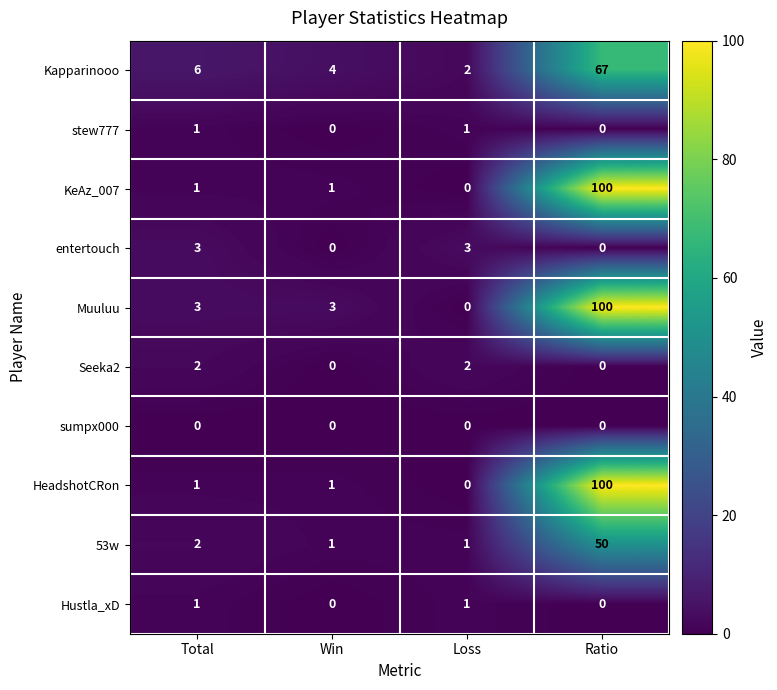

How many stew777 values are between 0 and 1?

4